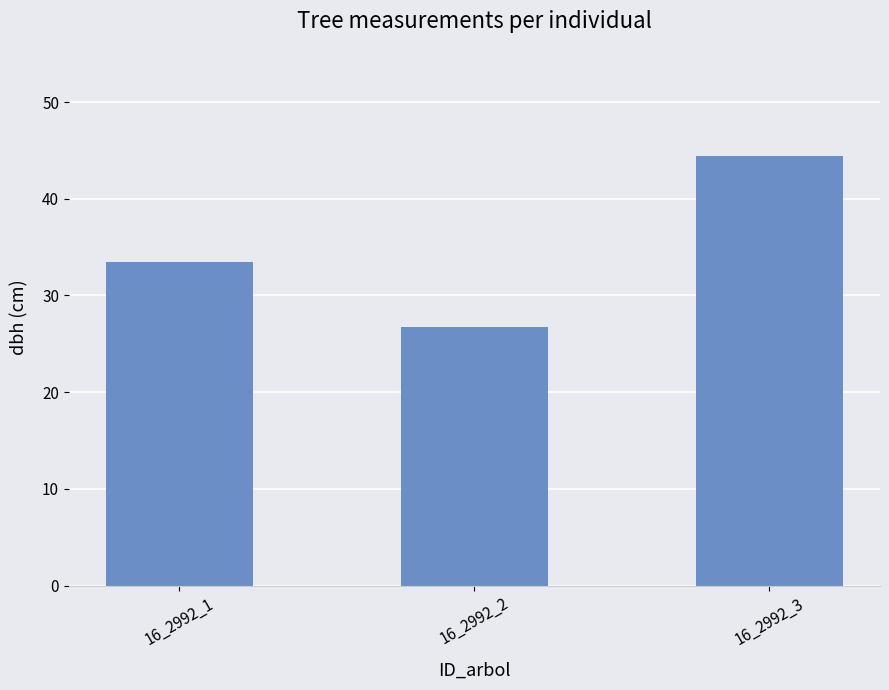

Reading left to right, list all the values displayed in this chart.

16_2992_1=33.5	16_2992_2=26.7	16_2992_3=44.4